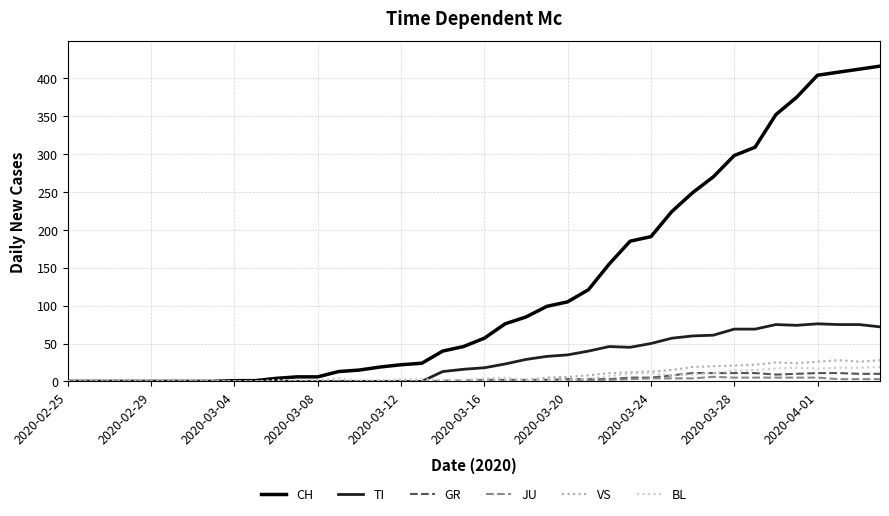

Which series has the widest spread of values?

CH